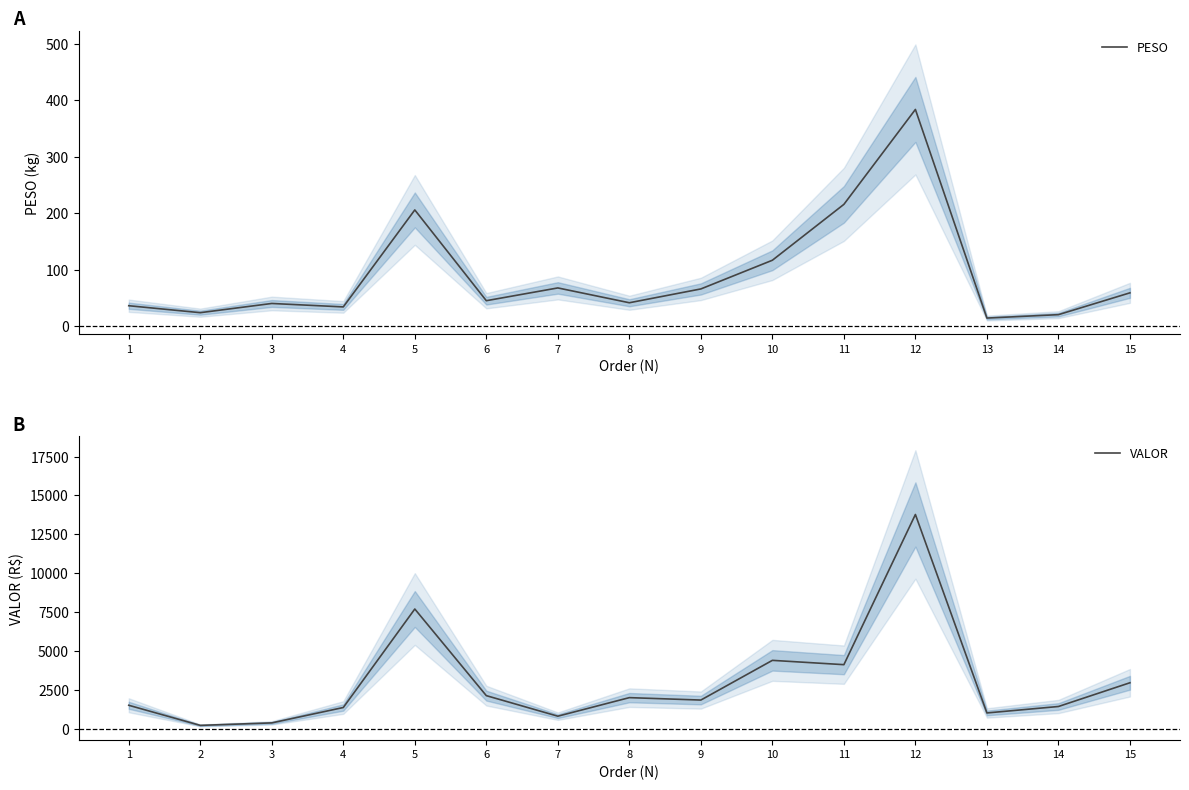

What is the sum of the PESO values at 6 and 8?

86.8